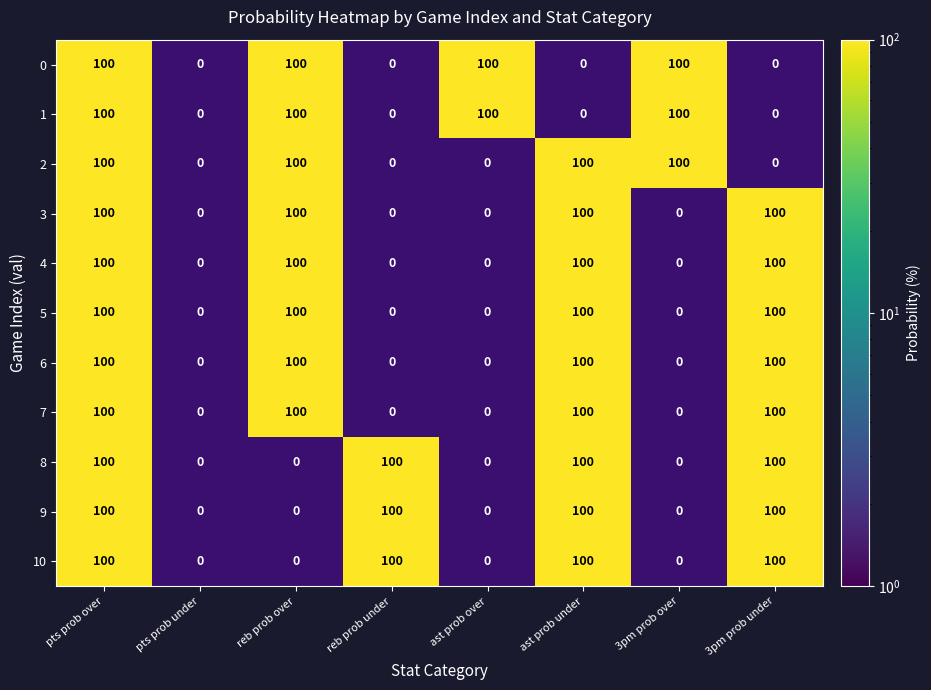

What is the sum of the 3pm prob over values at 1 and 3?

100